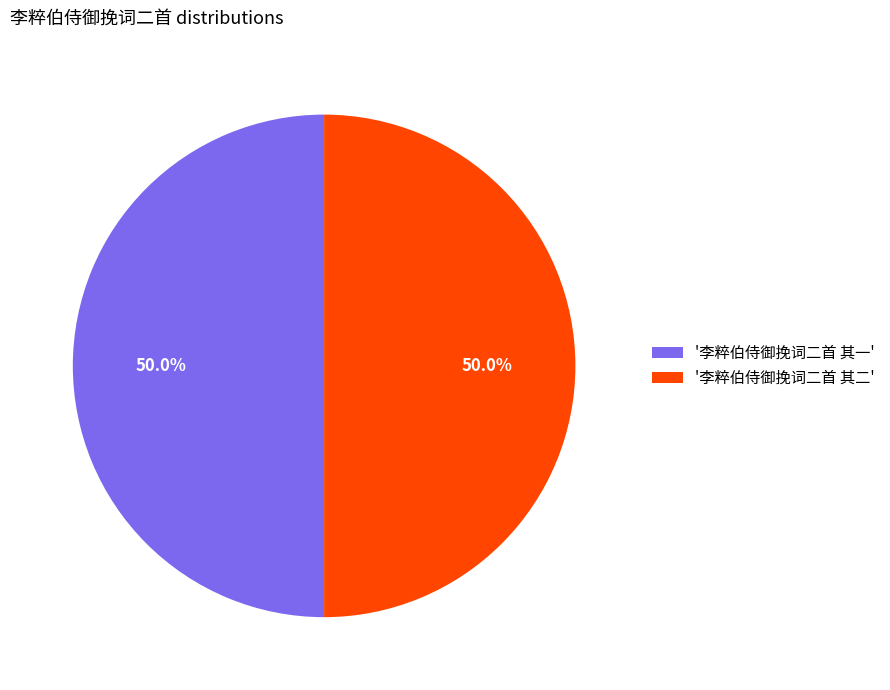

What is the ratio of the value at '李粹伯侍御挽词二首 其二' to the value at '李粹伯侍御挽词二首 其一'?

1.0